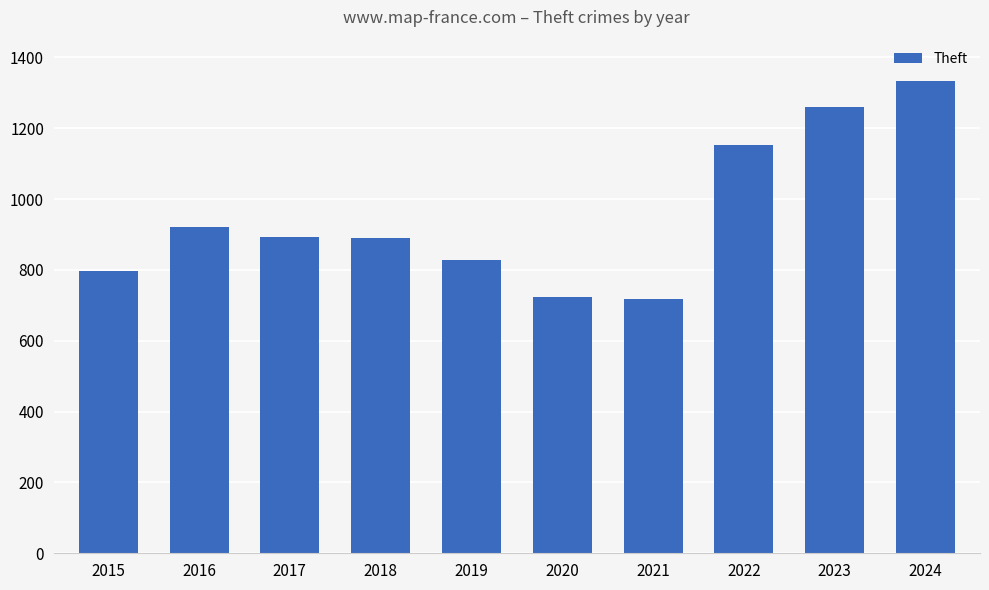

What is the maximum value shown in the chart?

1332